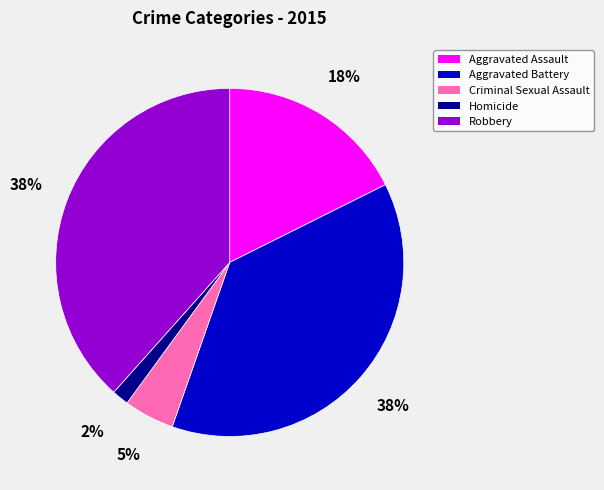

To the nearest percent, what is the average slice percentage?

20%